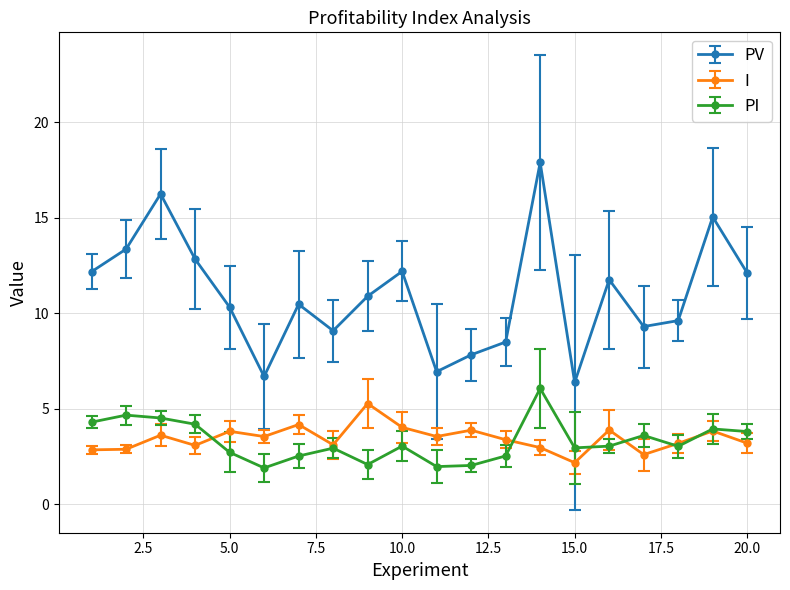

In PV, how many points are lower than both neighbors (excluding endpoints)?

5